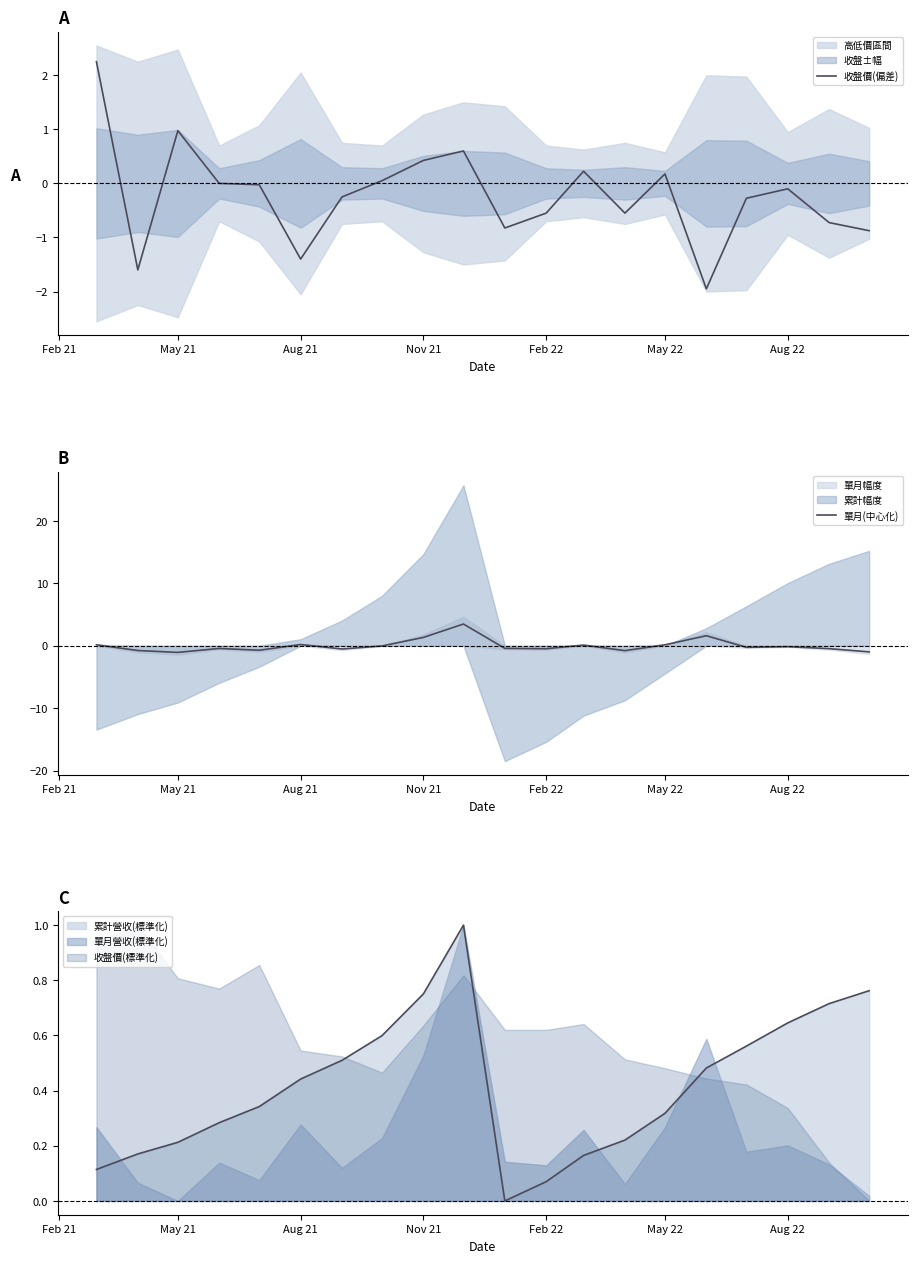

How many values in the 單月(中心化) series are below 0?

13